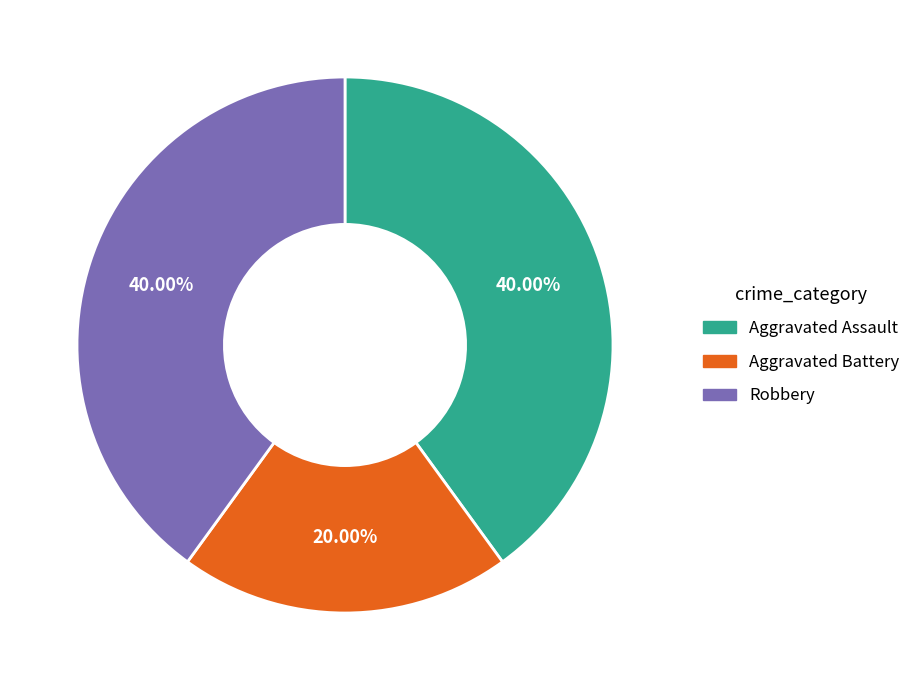

Is there any slice that represents more than half of the pie?

No